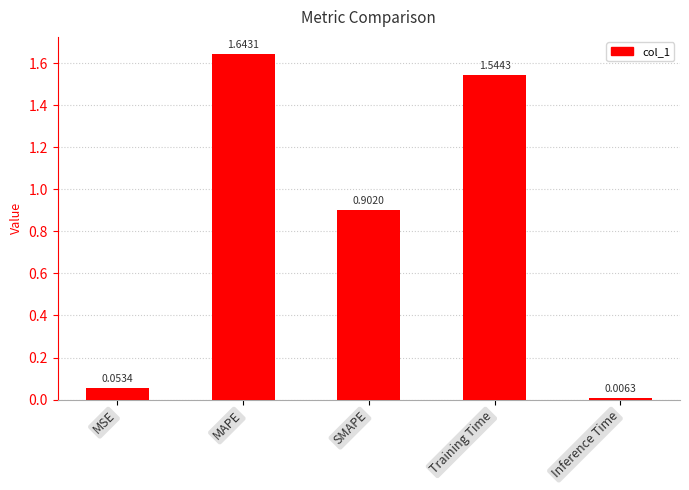

What is the average value?

0.8